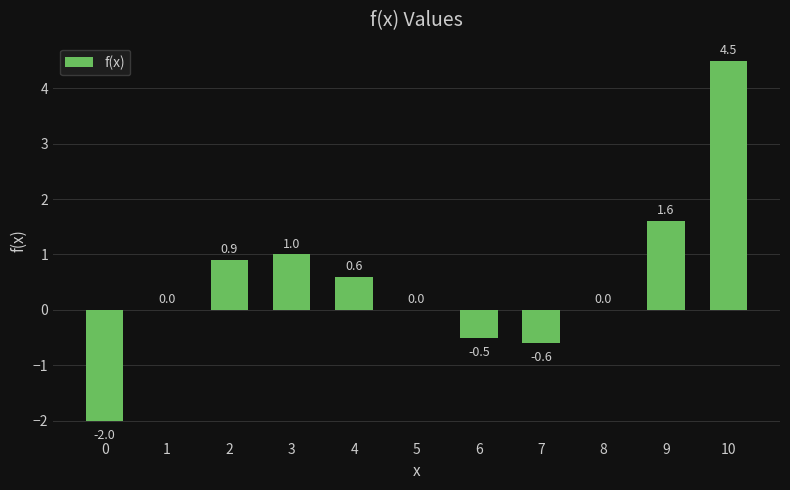

Is it true that the value at 10 is 3.1?

False